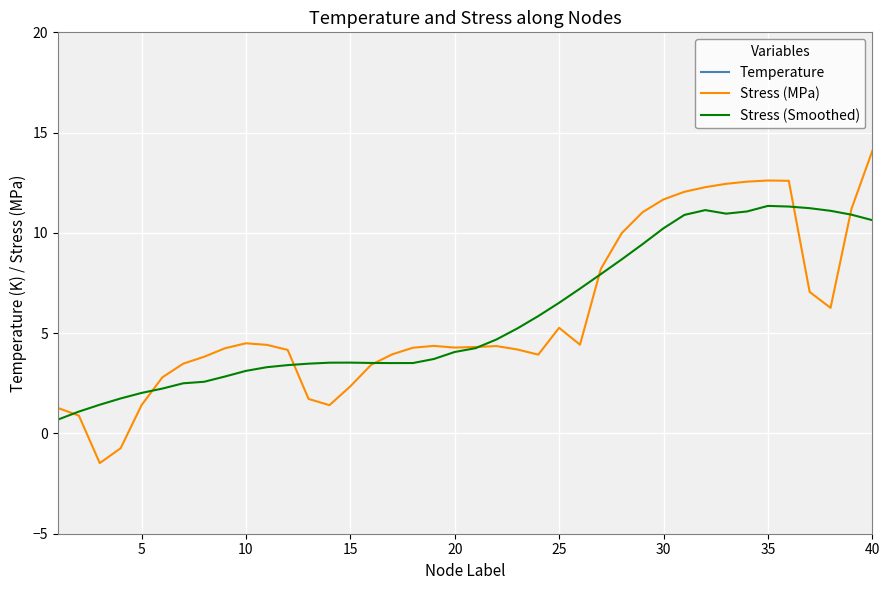

What is the minimum value shown in the chart?

-1.5